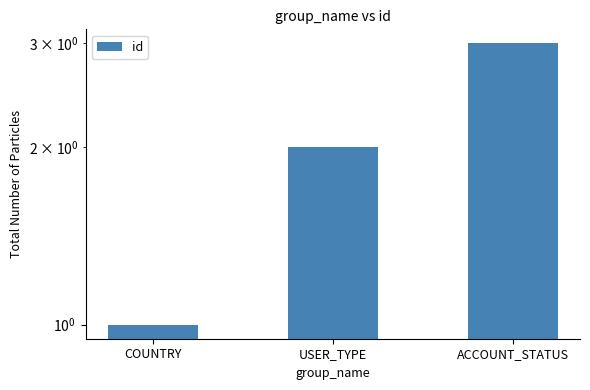

What is the greatest value displayed?

3